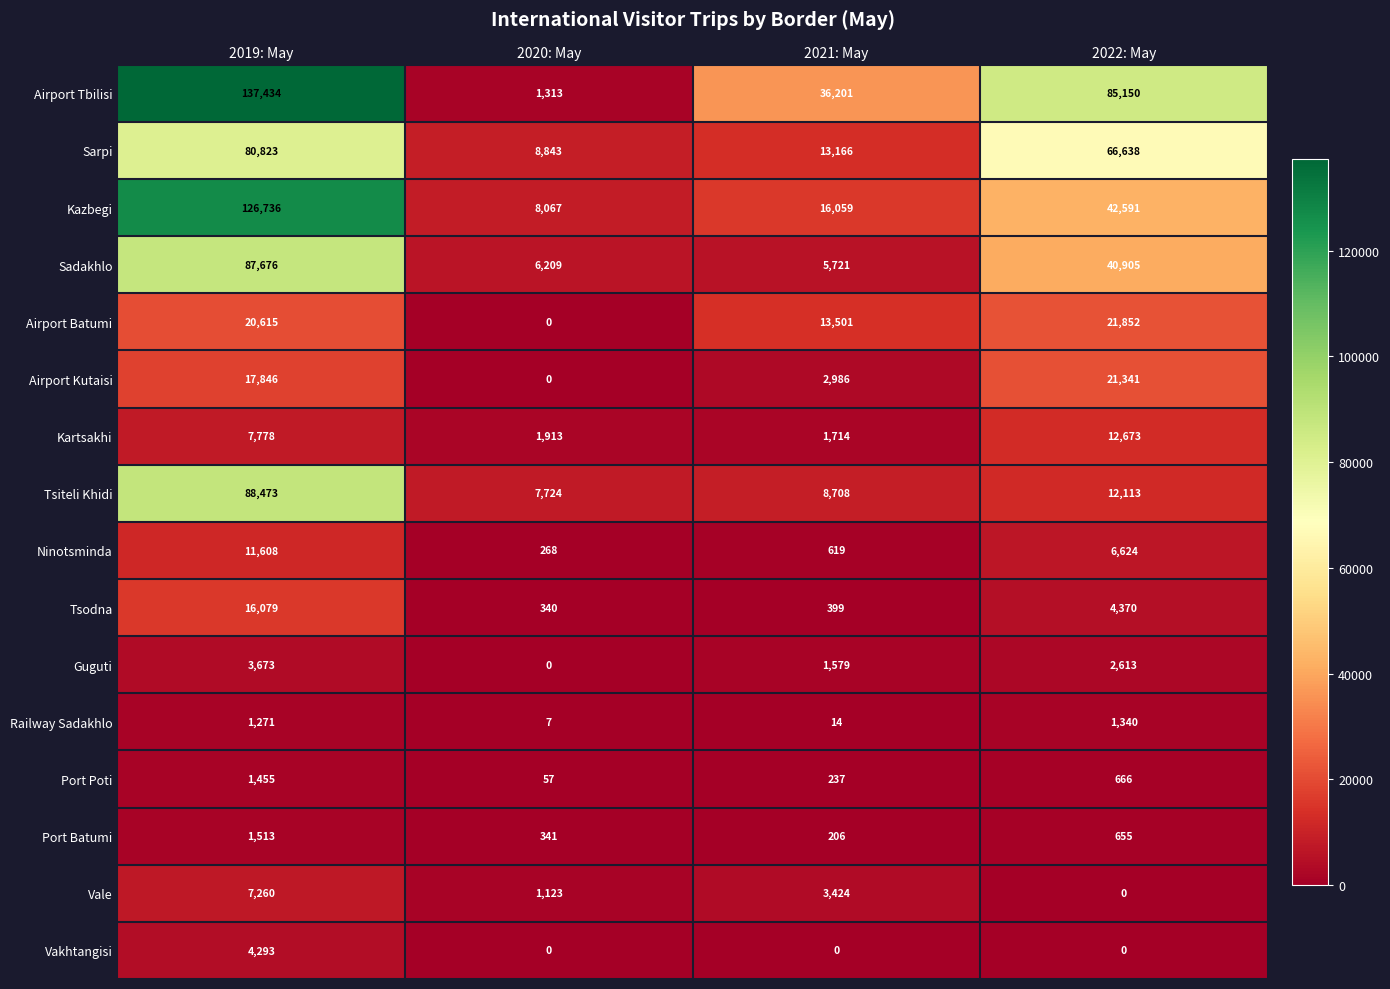

How many Vale values are between 1123 and 7260?

3